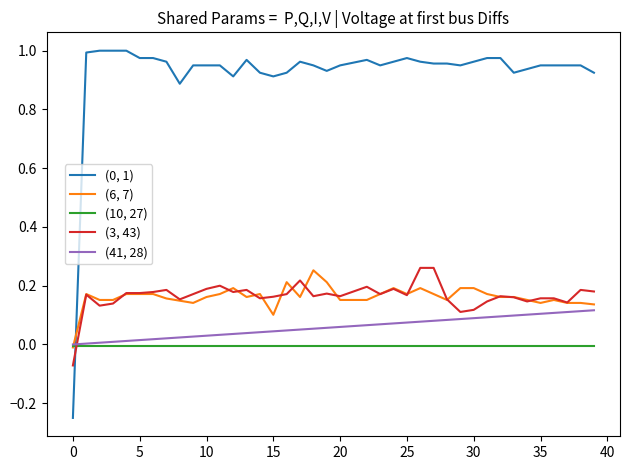

True or false: (3, 43) has more than 2 interior local peaks.

True